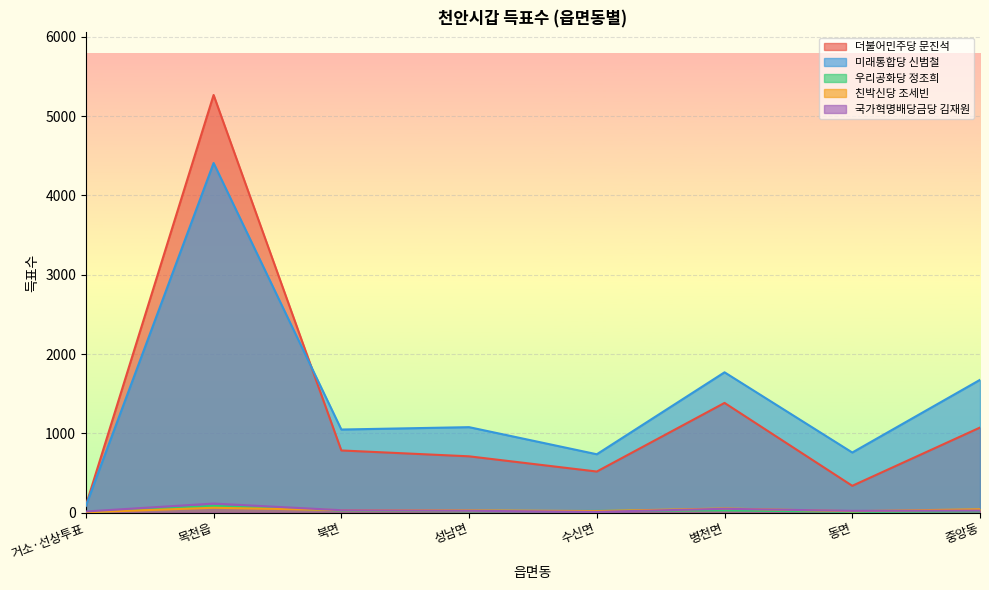

What is the label of the 7th point from the left?

동면